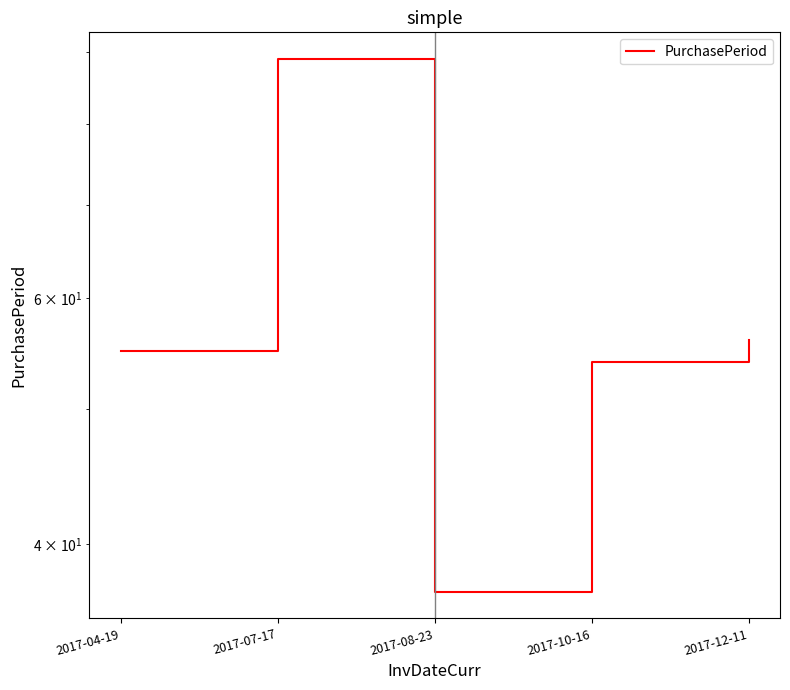

What is the label of the 2nd point from the right?

2017-10-16